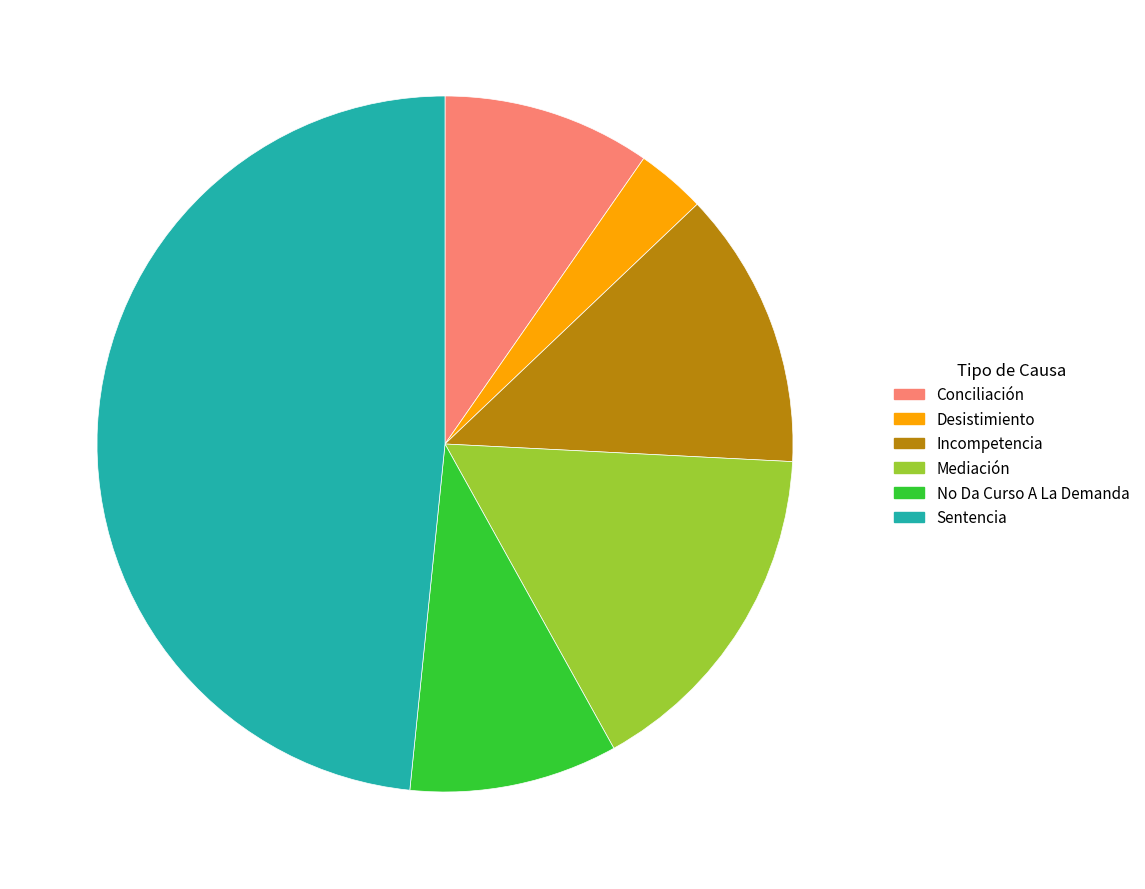

Do Sentencia and Desistimiento together represent more than half of the pie?

Yes